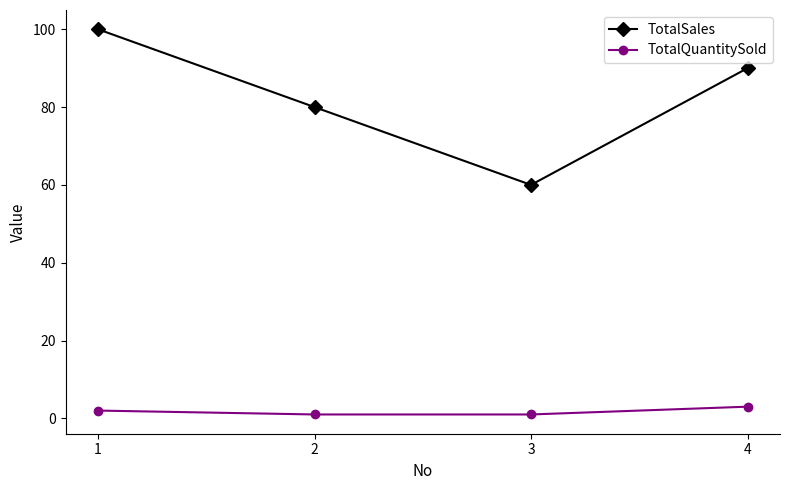

Does the chart have visible grid lines?

No